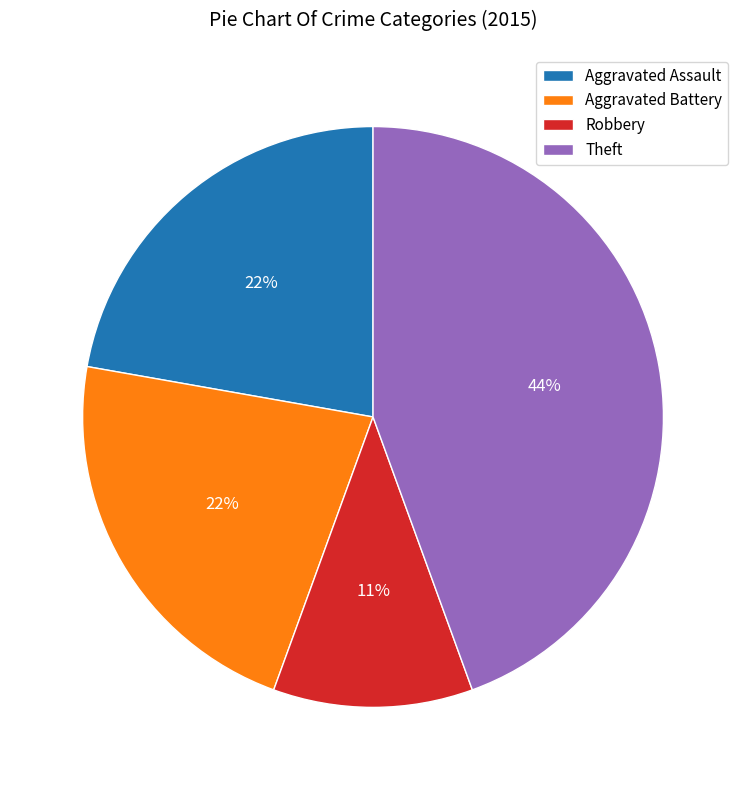

Is it true that Theft is 44% of the pie?

True